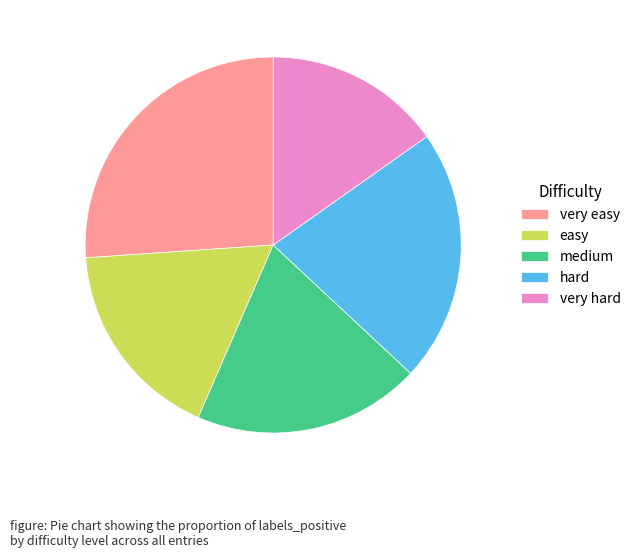

Is it true that easy is 30% of the pie?

False